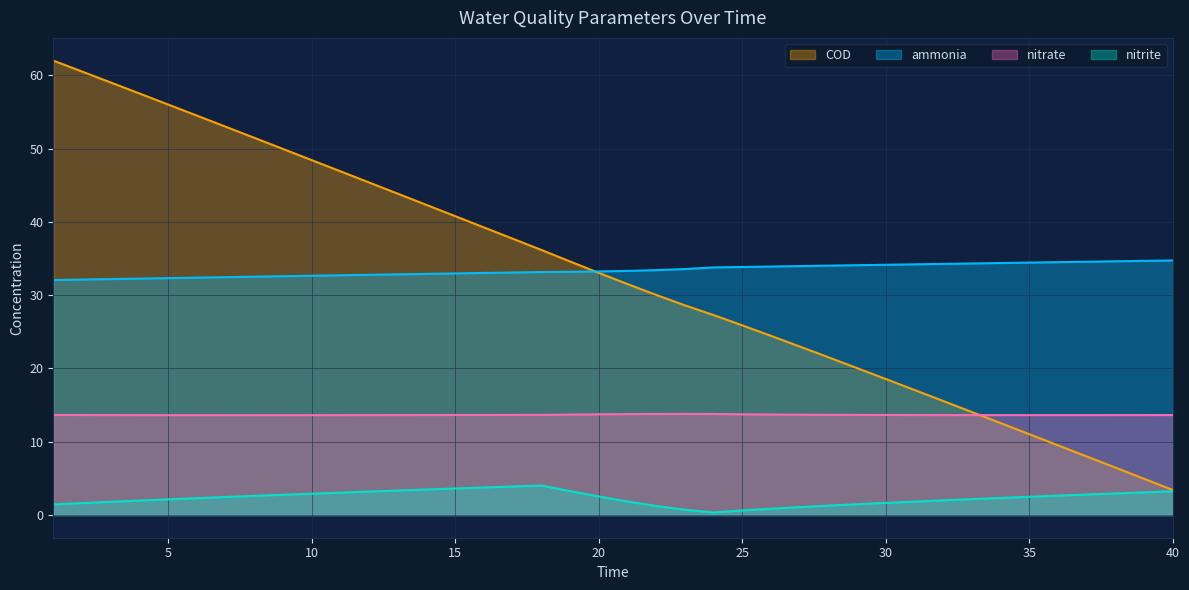

True or false: COD has more than 1 interior local peaks.

False